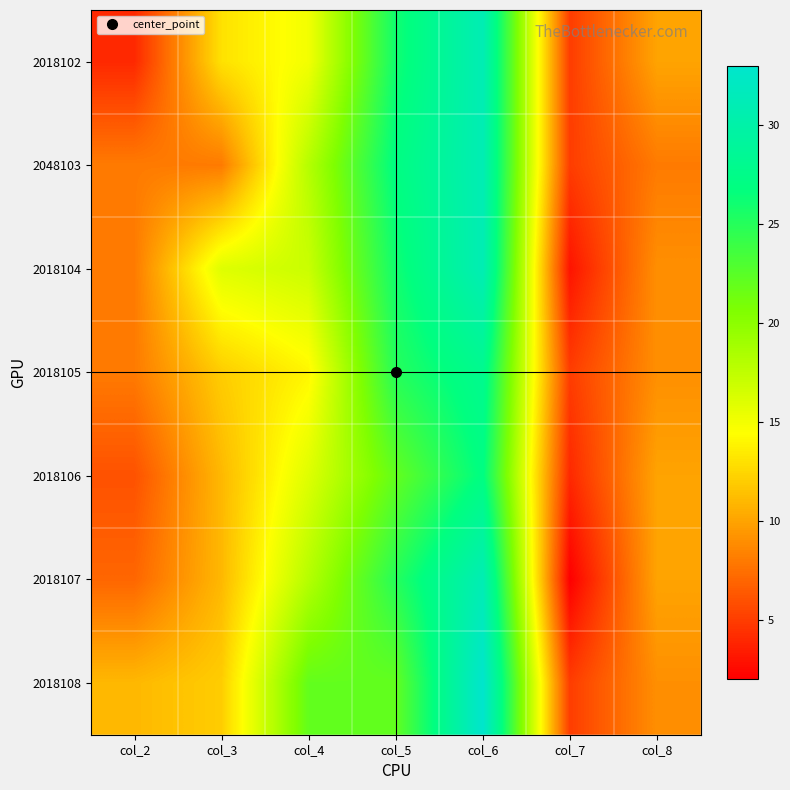

At how many categories does at least one series exceed 30?

1